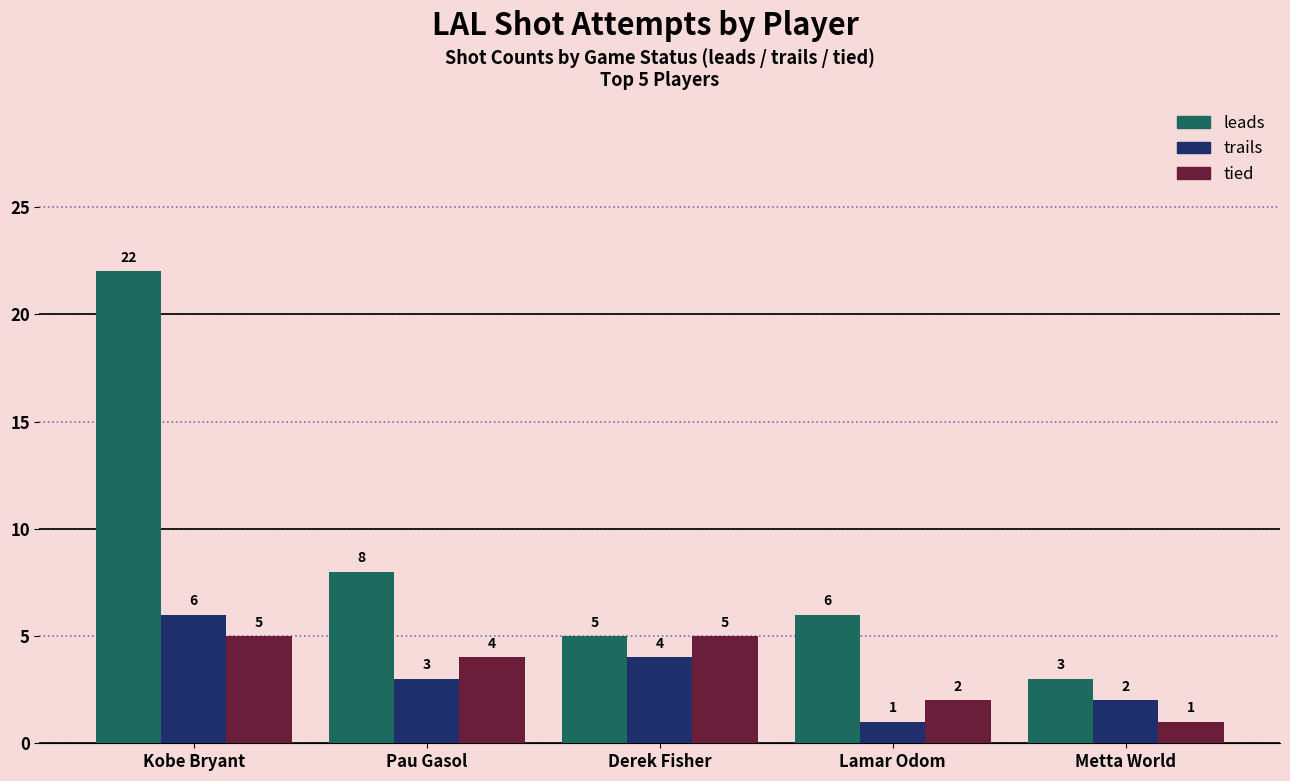

What are all the series names shown in the legend?

leads, trails, tied